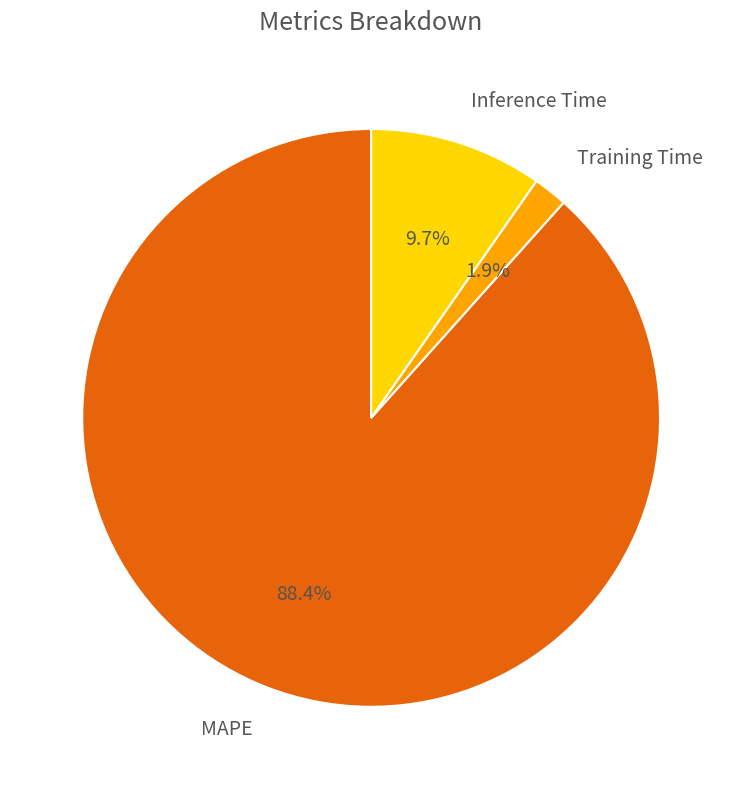

Which category accounts for the majority?

MAPE